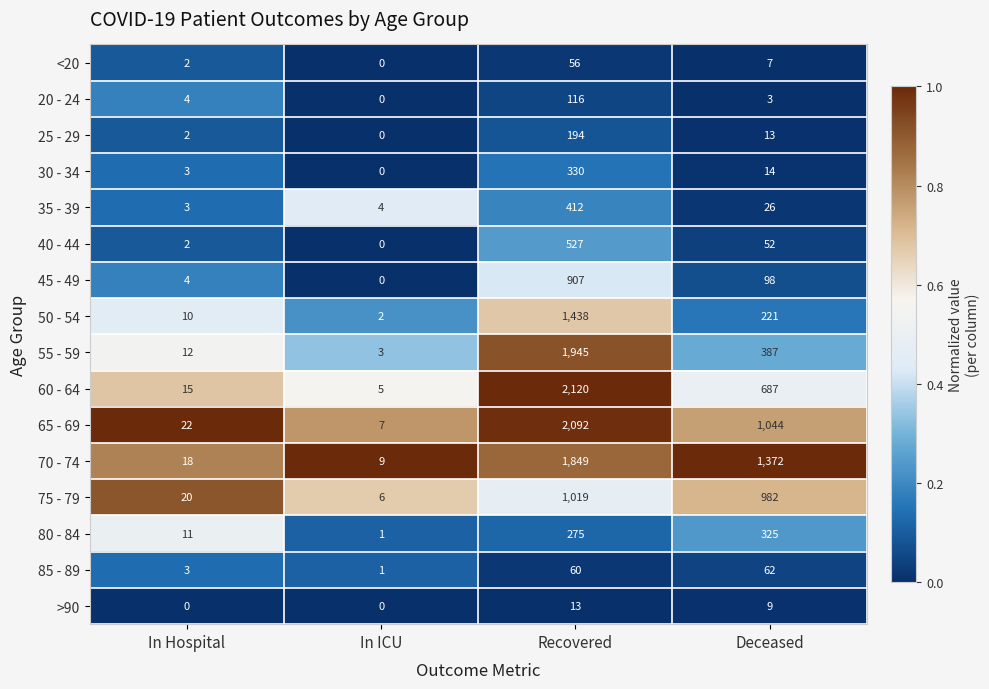

What is the difference between the second highest and minimum values in the 20 - 24 series?

4